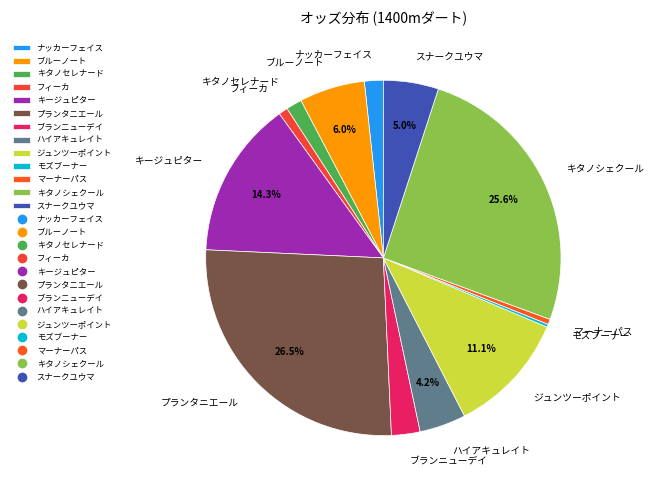

To the nearest percent, what is the difference between the ハイアキュレイト and ジュンツーポイント slice percentages?

7%